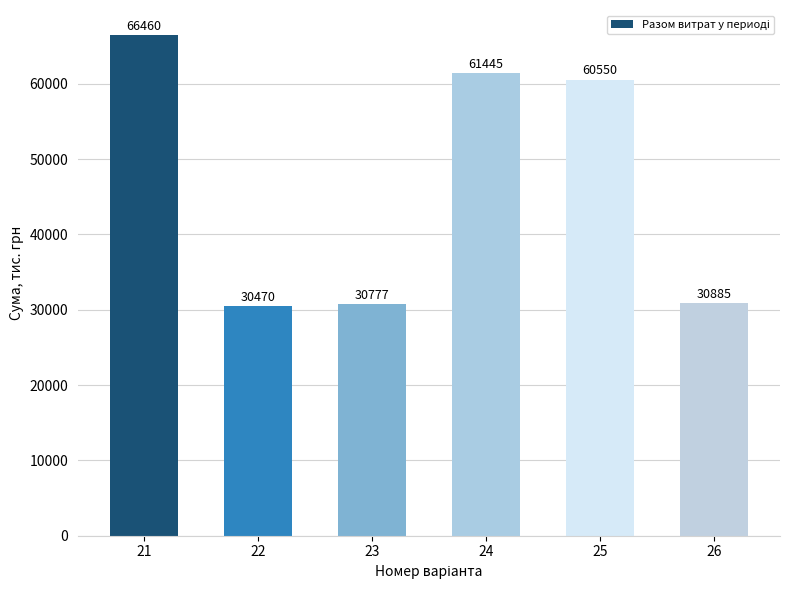

True or false: the data shows 61445 at 24.

True